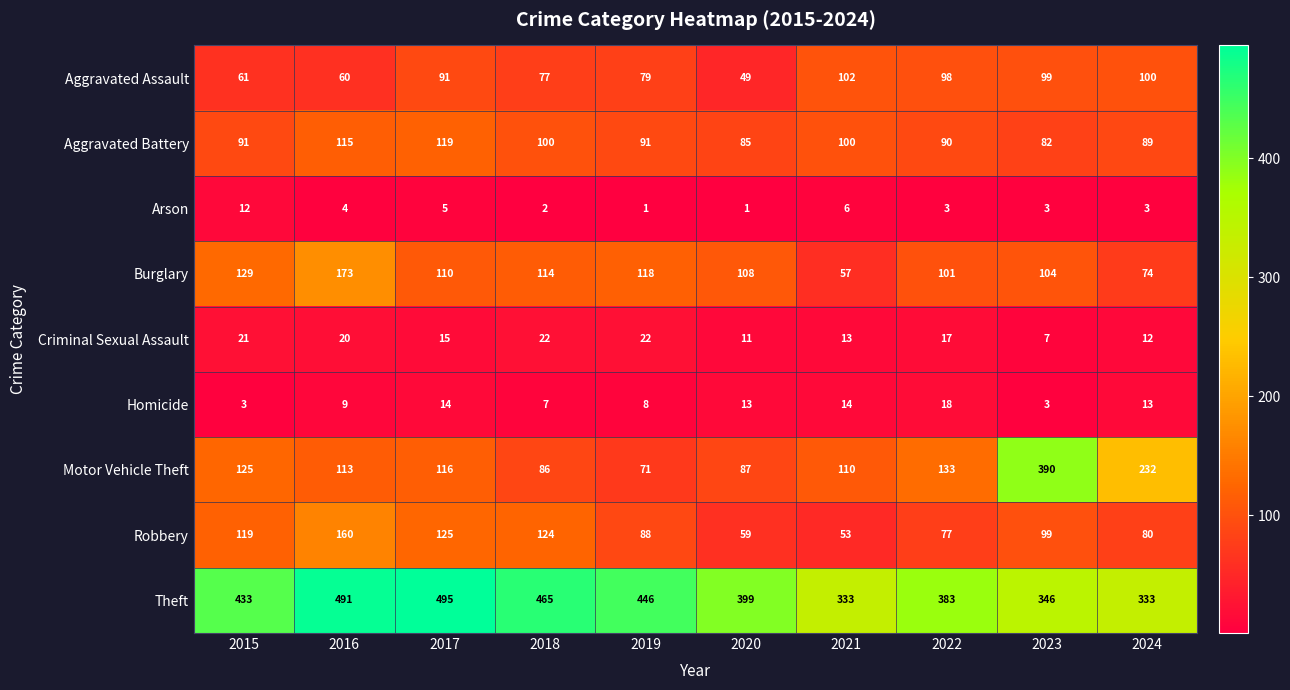

What is the sum of the Burglary values at 2018 and 2022?

215